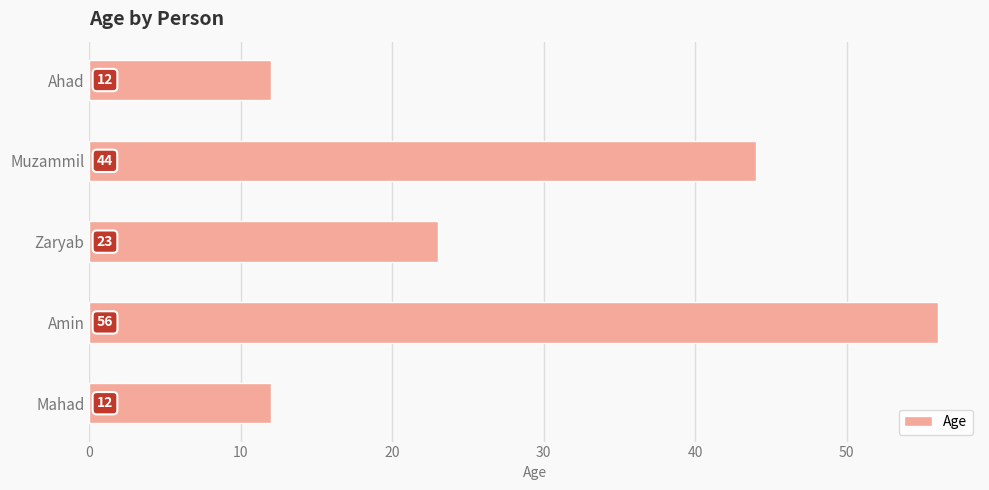

Reading top to bottom, list all the values displayed in this chart.

Ahad=12	Muzammil=44	Zaryab=23	Amin=56	Mahad=12